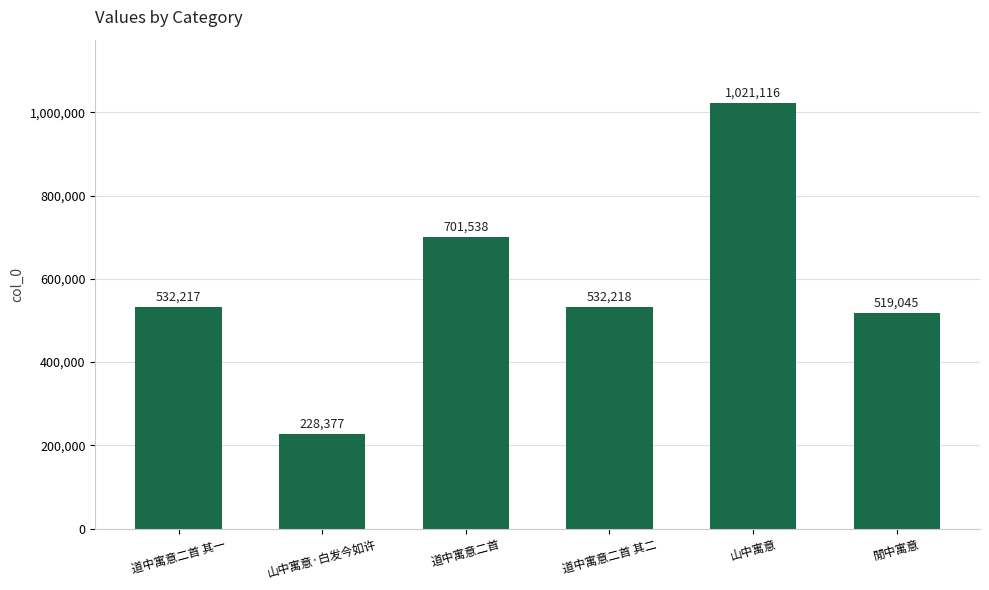

Where does the data first go above 532218?

道中寓意二首